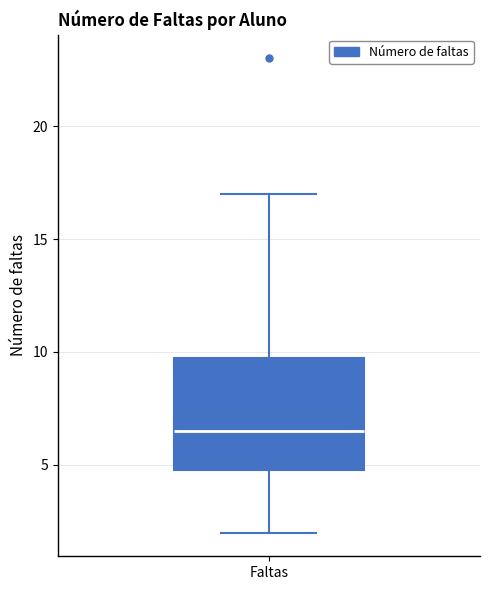

Where is the lower edge of the box for Faltas on the y-axis? The values are not printed on the chart, so give them approximately, as read against the axis.

5.0